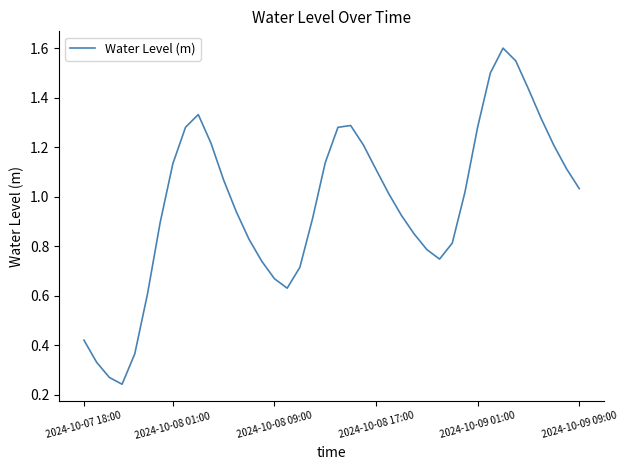

What is the greatest value displayed?

1.6